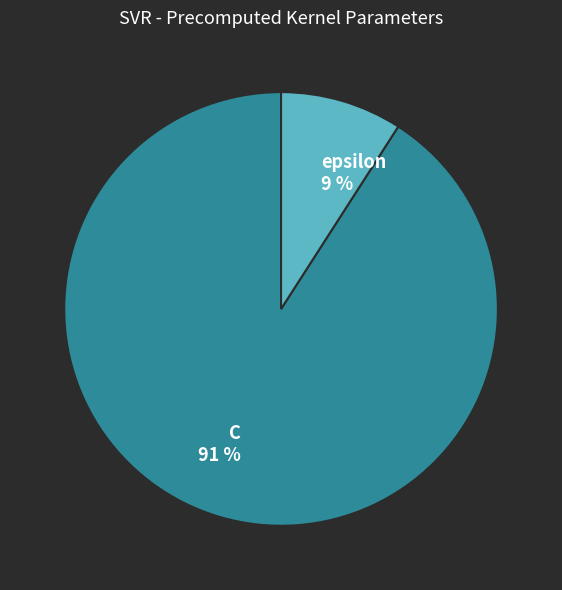

True or false: epsilon accounts for 4% of the total.

False